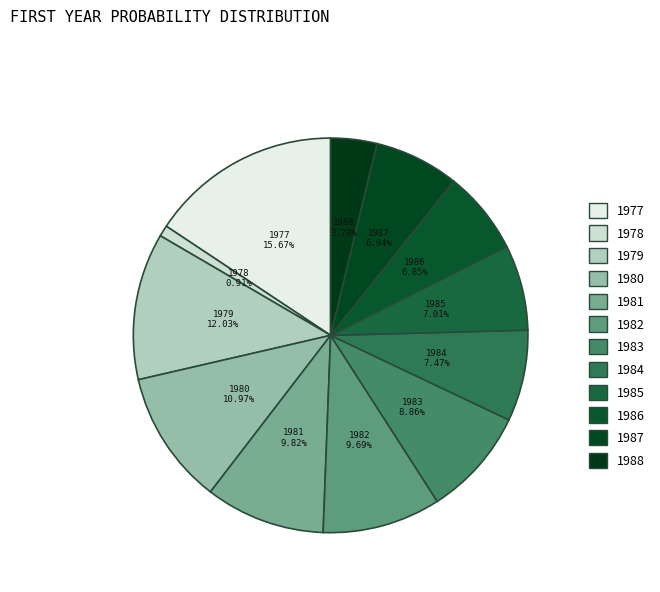

Count the number of slices in the pie.

12